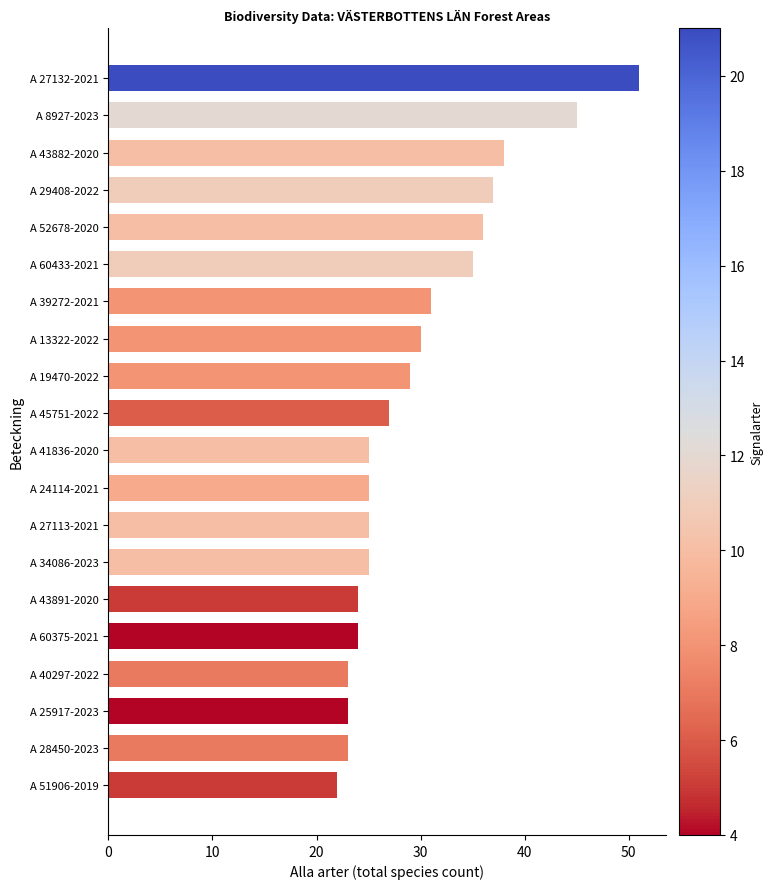

Where is the data nearest to the value 36?

A 52678-2020